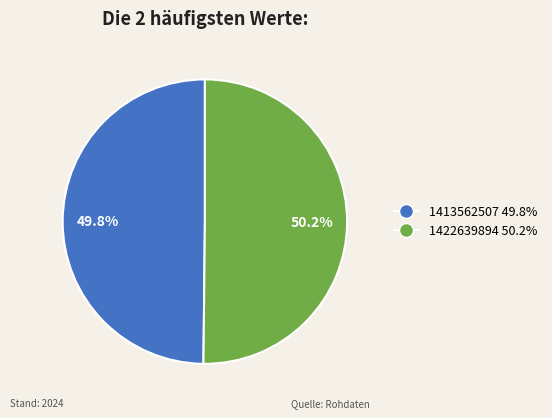

How many slices are in this pie chart?

2